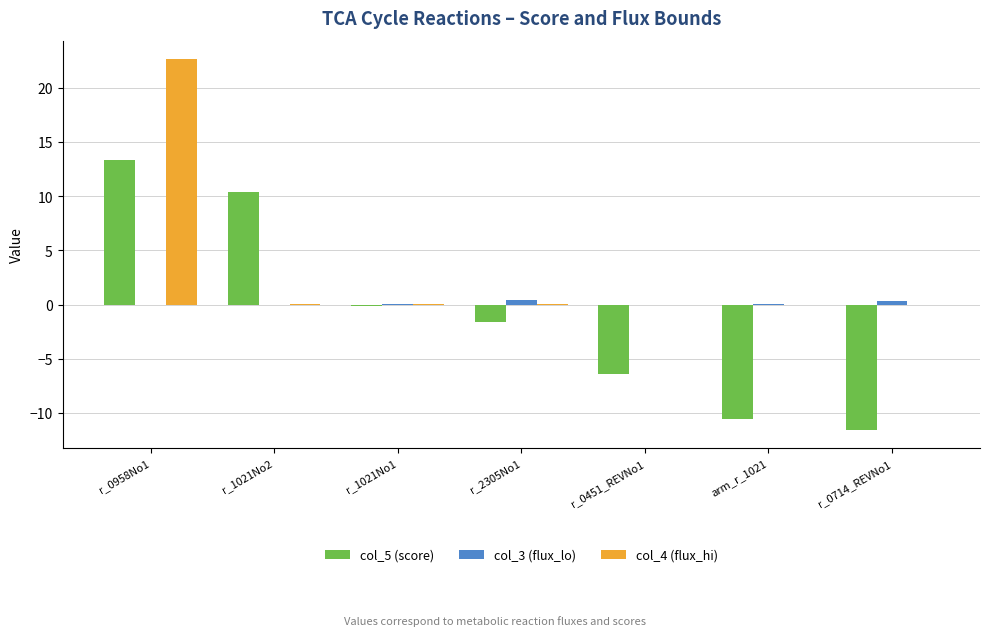

True or false: col_3 (flux_lo) has a value of 0.3 at r_0714_REVNo1.

True